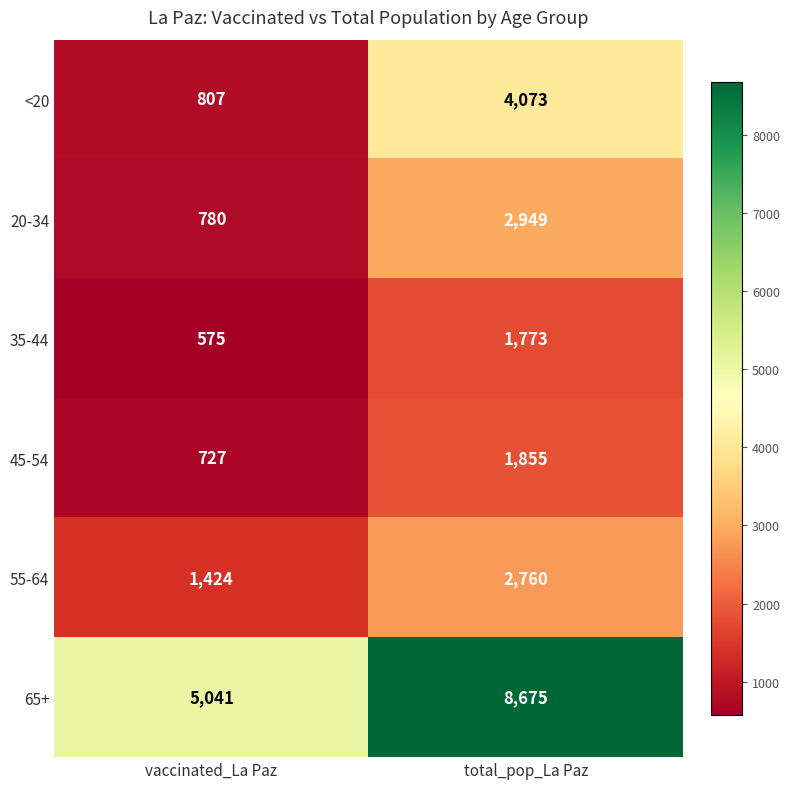

What is the difference between the 20-34 values at vaccinated_La Paz and total_pop_La Paz?

2169